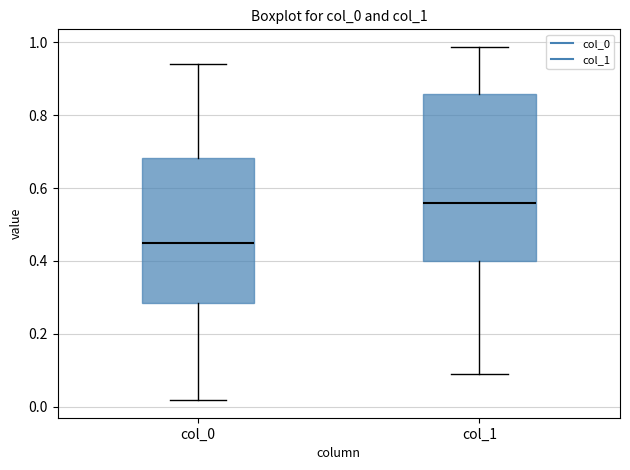

Reading left to right, read every box against the y-axis: the position of its median line, the range the box covers, and the ends of its whiskers. The values are not printed on the chart, so give them approximately, as read against the axis.

col_0: median 0.46, box 0.28 to 0.68, whiskers 0.02 to 0.94
col_1: median 0.56, box 0.40 to 0.86, whiskers 0.08 to 0.98